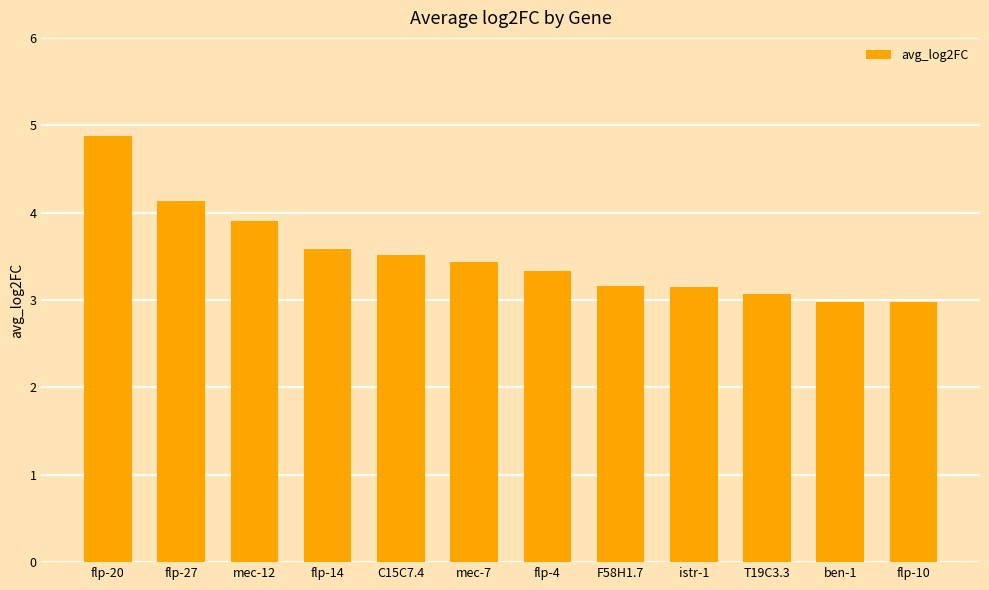

What position from the right is istr-1?

4